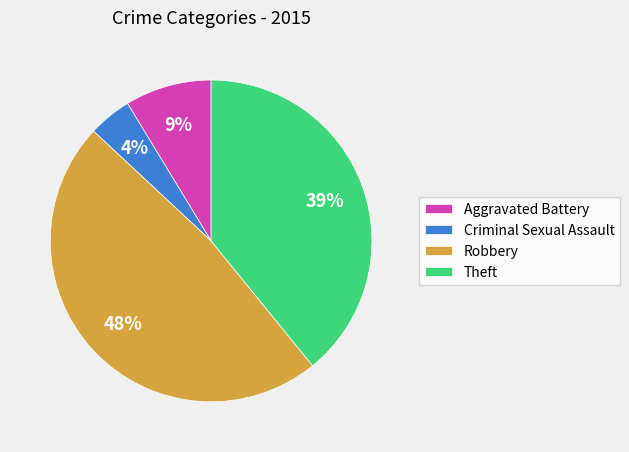

To the nearest percent, what is the combined percentage of Robbery and Theft?

87%